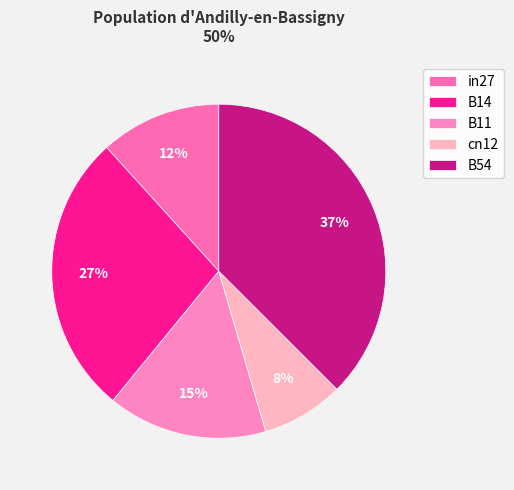

What percentage is the B11 slice, to the nearest percent?

15%